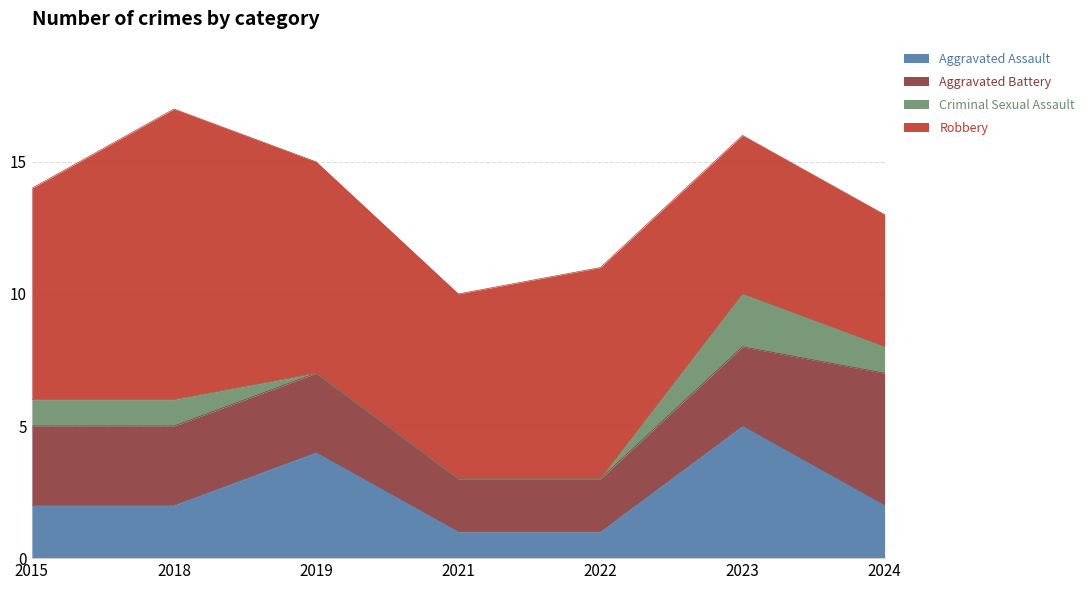

At which category is the sum across all series the highest?

2018